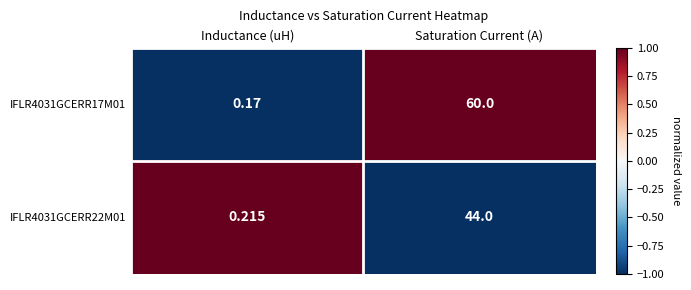

How many series are shown in this chart?

2